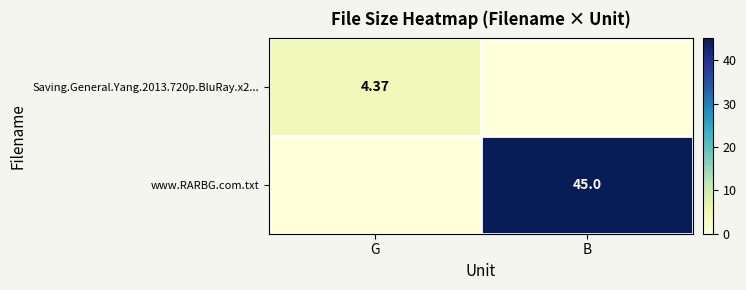

Which label corresponds to the largest value in the chart?

B